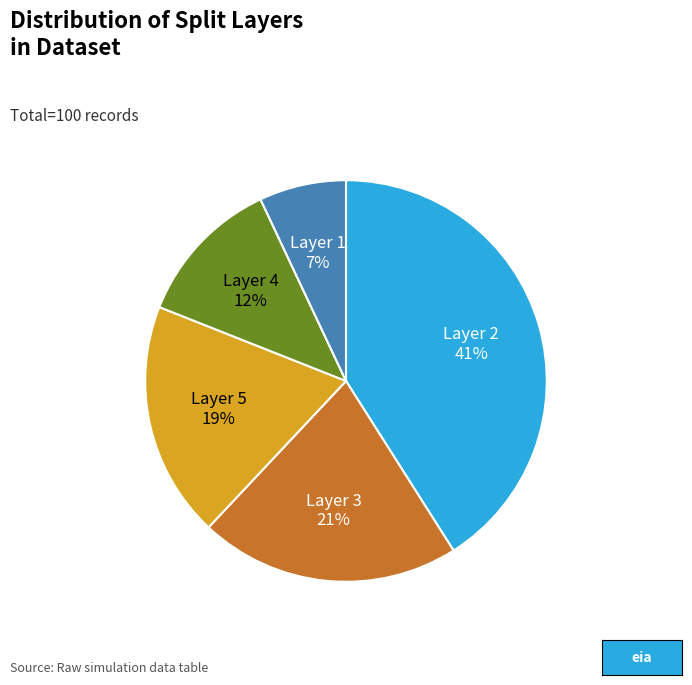

Is there any slice that represents more than half of the pie?

No